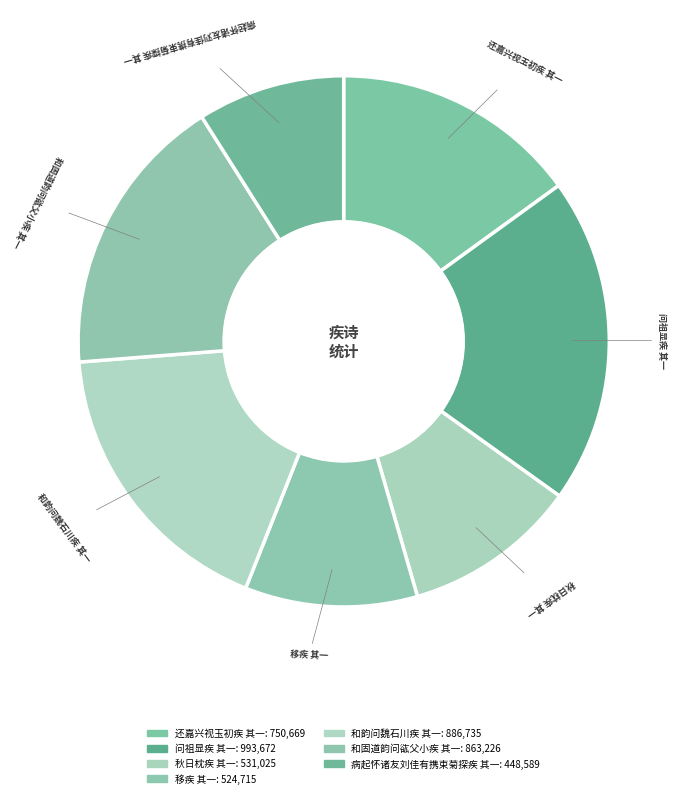

Is it true that 秋日枕疾 其一 is 11% of the pie?

True